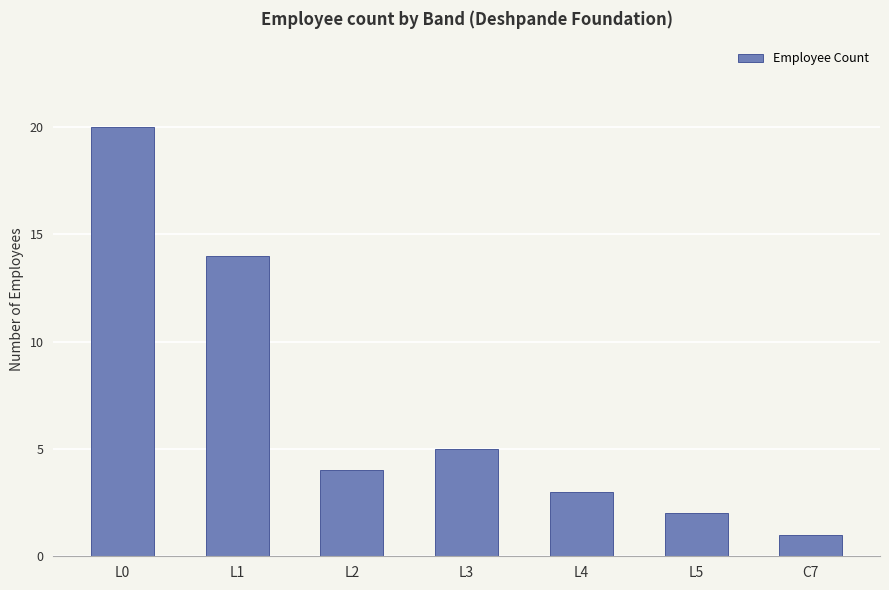

What position from the left is L1?

2